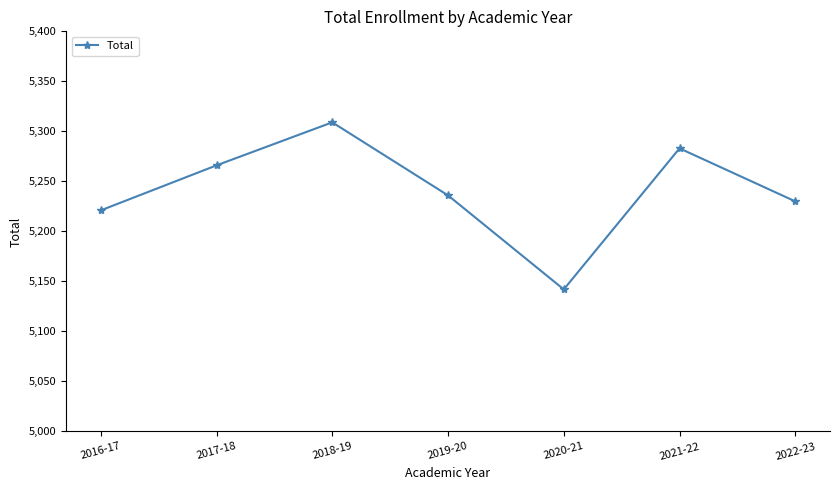

What is the label of the 3rd point from the left?

2018-19